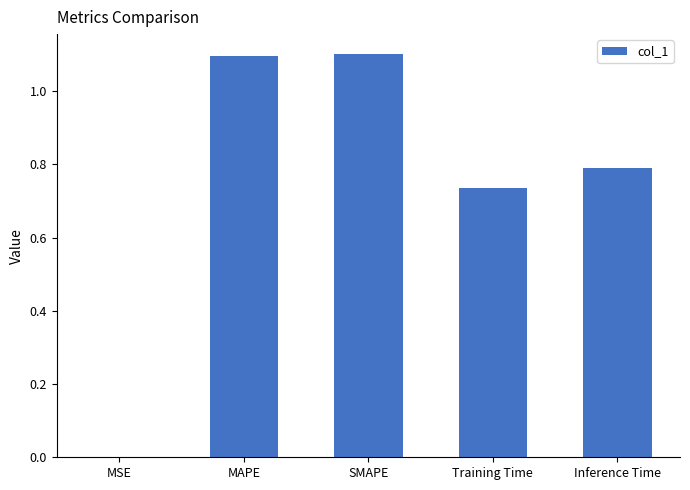

The chart shows a value of 1.7 at MAPE. True or false?

False